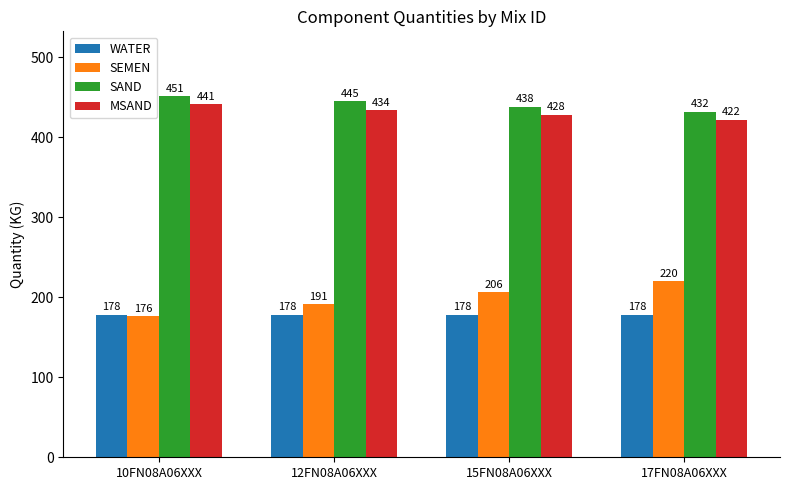

What position from the left is 15FN08A06XXX?

3